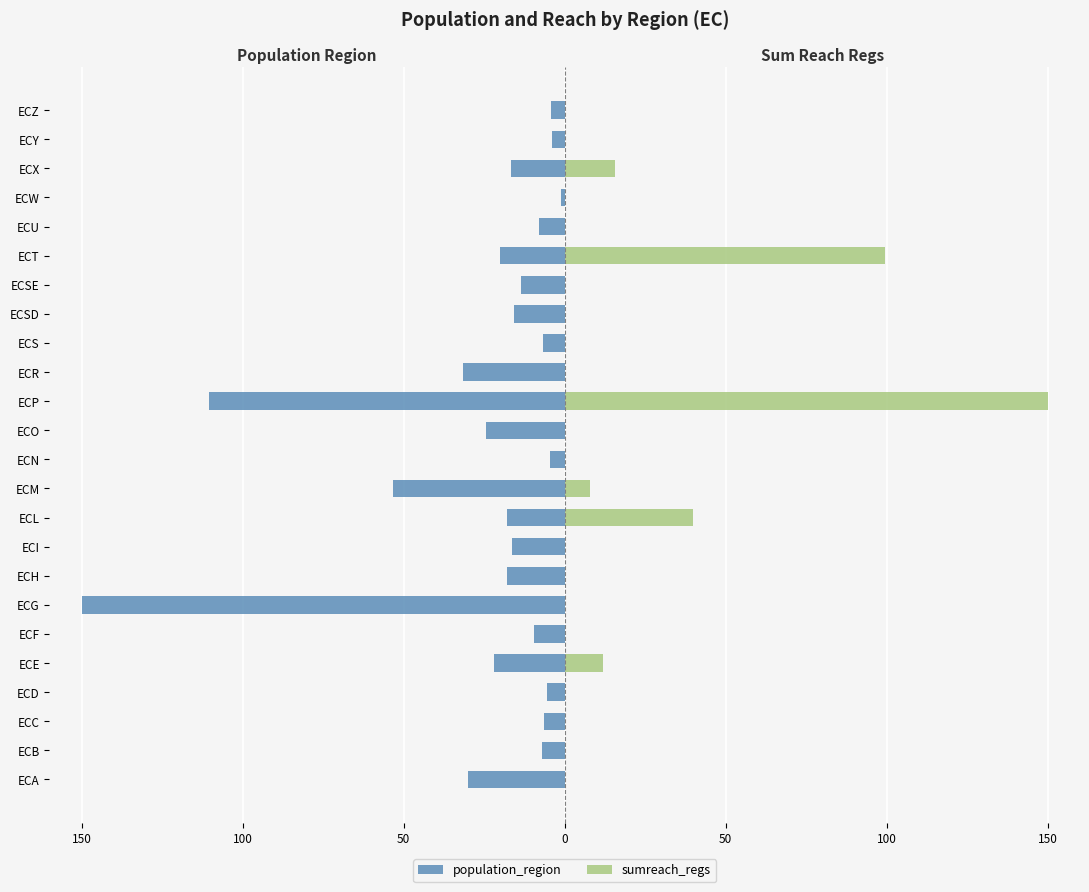

The population_region series shows -3.4 at ECI. True or false?

False